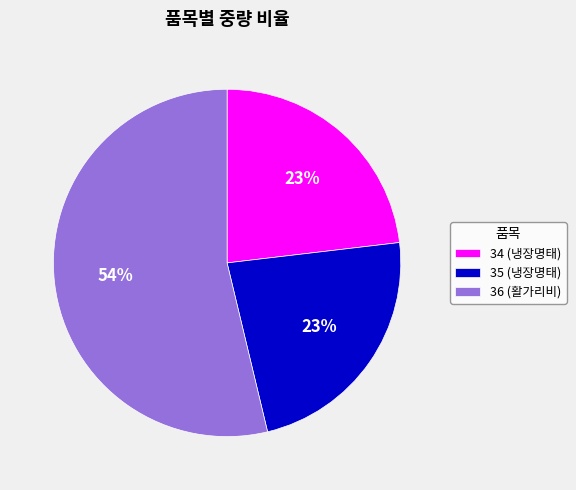

What is the ratio of the value at 36 (활가리비) to the value at 34 (냉장명태)?

2.3